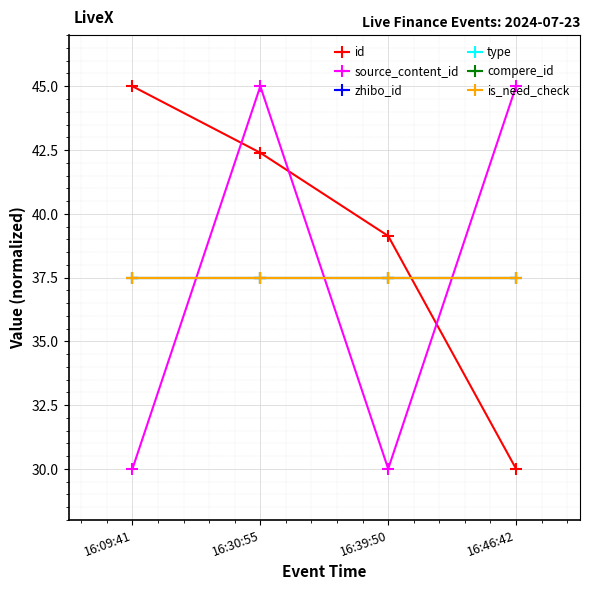

What is the total value across all series at 16:09:41?

225.0